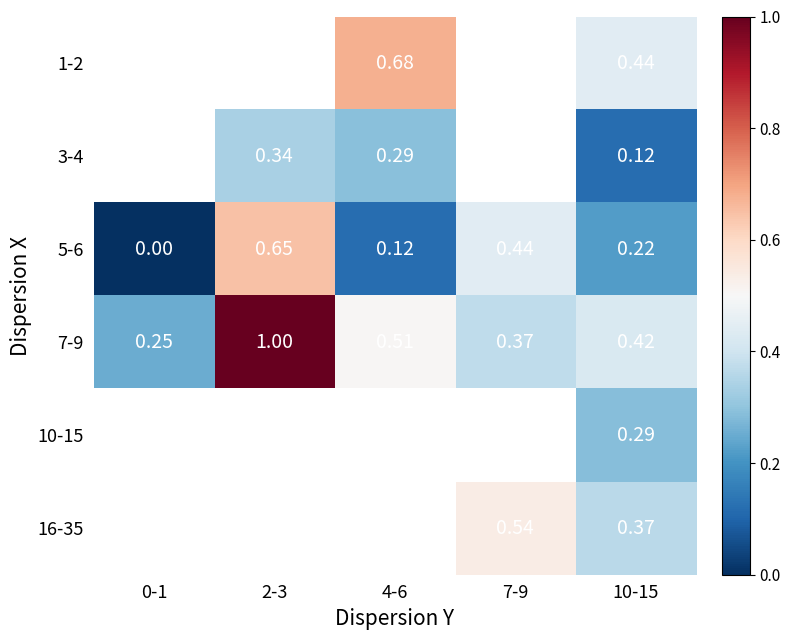

How many values in 5-6 are above zero?

4